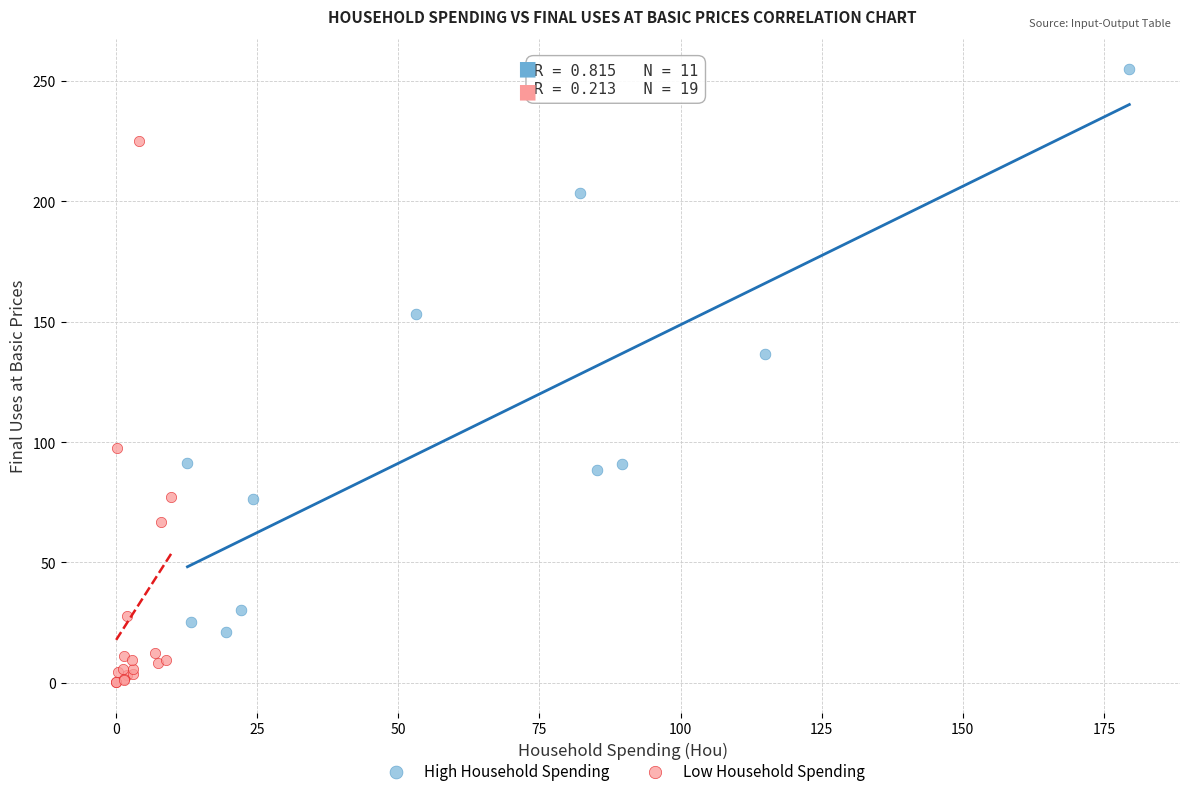

Which series contains the highest Y value?

High Household Spending